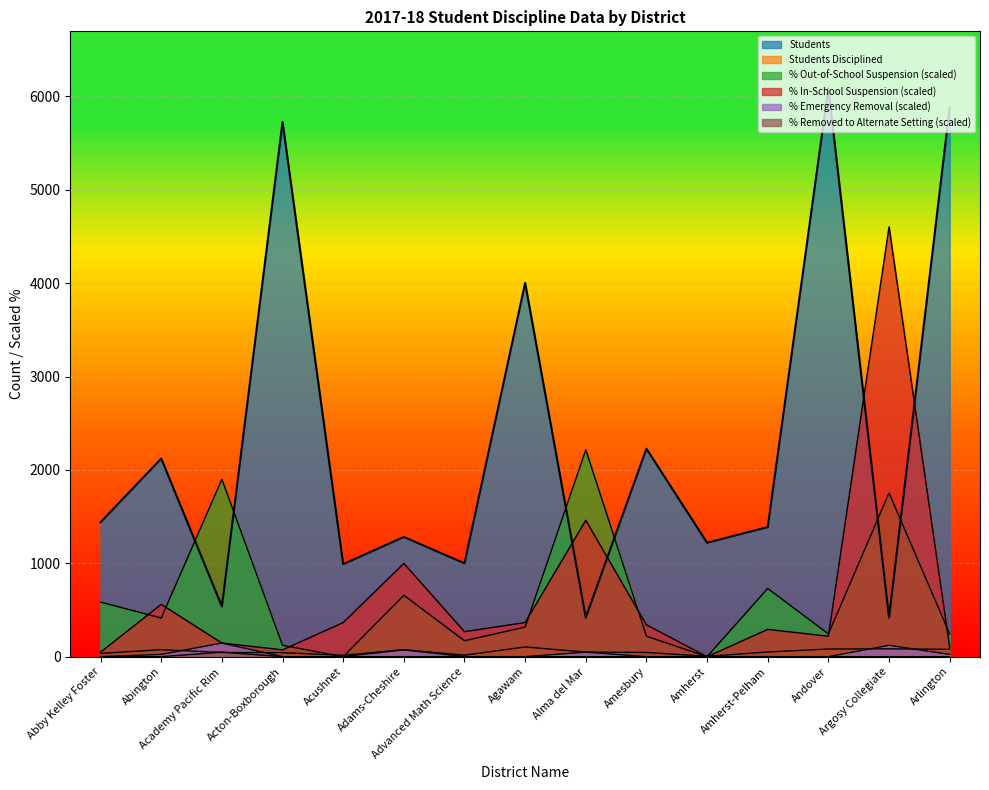

Reading left to right, list all the values displayed in this chart.

Students: Abby Kelley Foster=1440.0	Abington=2122.0	Academy Pacific Rim=538.0	Acton-Boxborough=5726.0	Acushnet=991.0	Adams-Cheshire=1282.0	Advanced Math Science=1000.0	Agawam=4002.0	Alma del Mar=419.0	Amesbury=2227.0	Amherst=1220.0	Amherst-Pelham=1388.0	Andover=6088.0	Argosy Collegiate=418.0	Arlington=5881.0
Students Disciplined: Abby Kelley Foster=35.0	Abington=75.0	Academy Pacific Rim=45.0	Acton-Boxborough=43.0	Acushnet=15.0	Adams-Cheshire=75.0	Advanced Math Science=16.0	Agawam=104.0	Alma del Mar=49.0	Amesbury=45.0	Amherst=4.0	Amherst-Pelham=50.0	Andover=82.0	Argosy Collegiate=84.0	Arlington=79.0
% Out-of-School Suspension: Abby Kelley Foster=584.4	Abington=414.0	Academy Pacific Rim=1899.5	Acton-Boxborough=121.8	Acushnet=0.0	Adams-Cheshire=657.5	Advanced Math Science=170.5	Agawam=316.6	Alma del Mar=2216.0	Amesbury=219.2	Amherst=0.0	Amherst-Pelham=730.6	Andover=243.5	Argosy Collegiate=1753.3	Arlington=243.5
% In-School Suspension: Abby Kelley Foster=48.7	Abington=560.1	Academy Pacific Rim=146.1	Acton-Boxborough=73.1	Acushnet=365.3	Adams-Cheshire=998.4	Advanced Math Science=267.9	Agawam=365.3	Alma del Mar=1461.1	Amesbury=340.9	Amherst=0.0	Amherst-Pelham=292.2	Andover=219.2	Argosy Collegiate=4602.5	Arlington=97.4
% Emergency Removal: Abby Kelley Foster=0.0	Abington=24.4	Academy Pacific Rim=146.1	Acton-Boxborough=0.0	Acushnet=0.0	Adams-Cheshire=73.1	Advanced Math Science=0.0	Agawam=0.0	Alma del Mar=48.7	Amesbury=0.0	Amherst=0.0	Amherst-Pelham=0.0	Andover=0.0	Argosy Collegiate=121.8	Arlington=24.4
% Removed to Alternate Setting: Abby Kelley Foster=0.0	Abington=0.0	Academy Pacific Rim=48.7	Acton-Boxborough=0.0	Acushnet=0.0	Adams-Cheshire=0.0	Advanced Math Science=0.0	Agawam=0.0	Alma del Mar=0.0	Amesbury=0.0	Amherst=0.0	Amherst-Pelham=0.0	Andover=0.0	Argosy Collegiate=0.0	Arlington=0.0